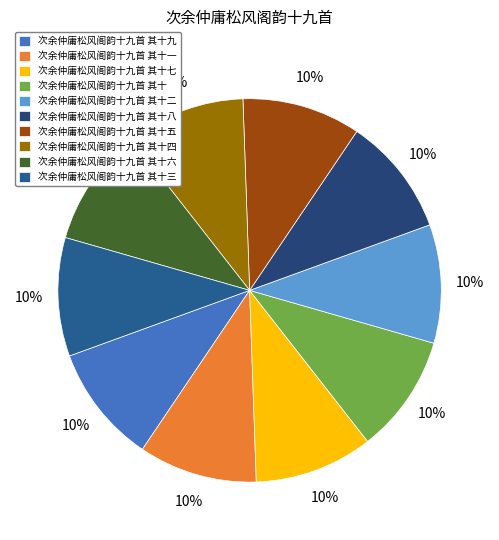

What is the largest slice in the pie chart?

次余仲庸松风阁韵十九首 其十九